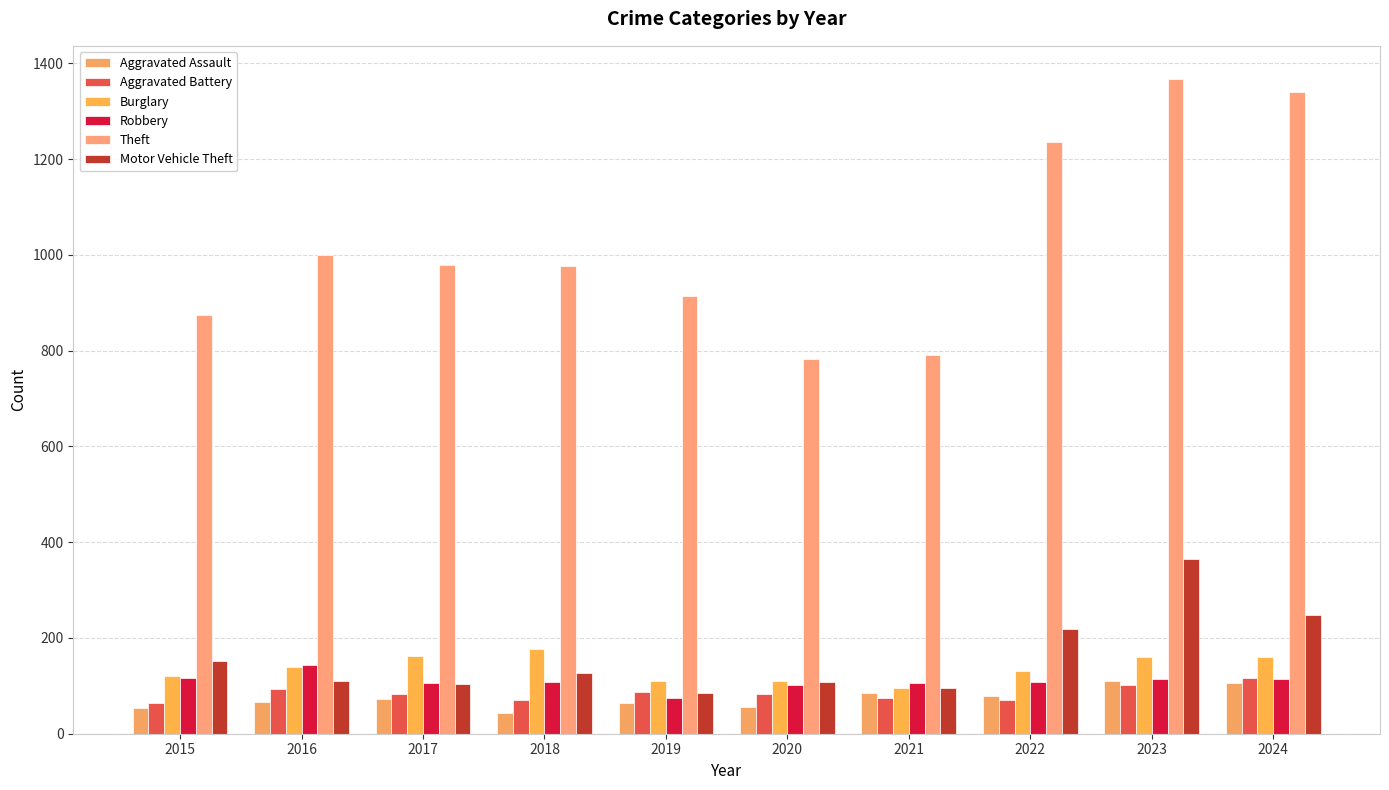

At how many categories does at least one series exceed 141?

10